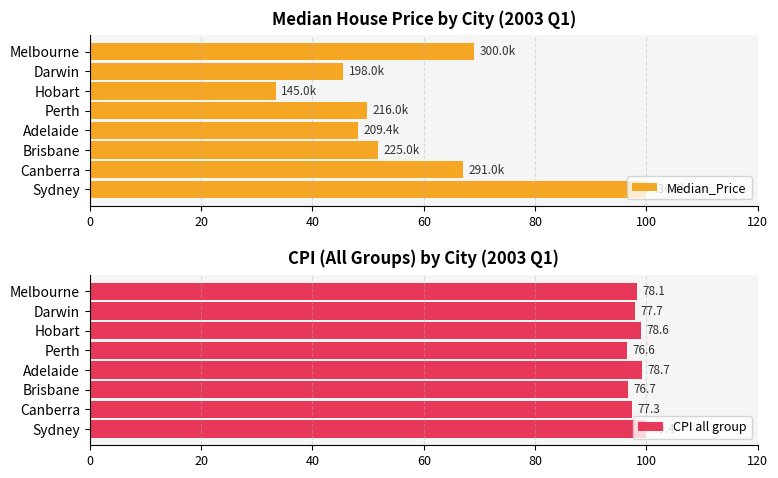

True or false: Median_Price has a value of 100.0 at Sydney.

True